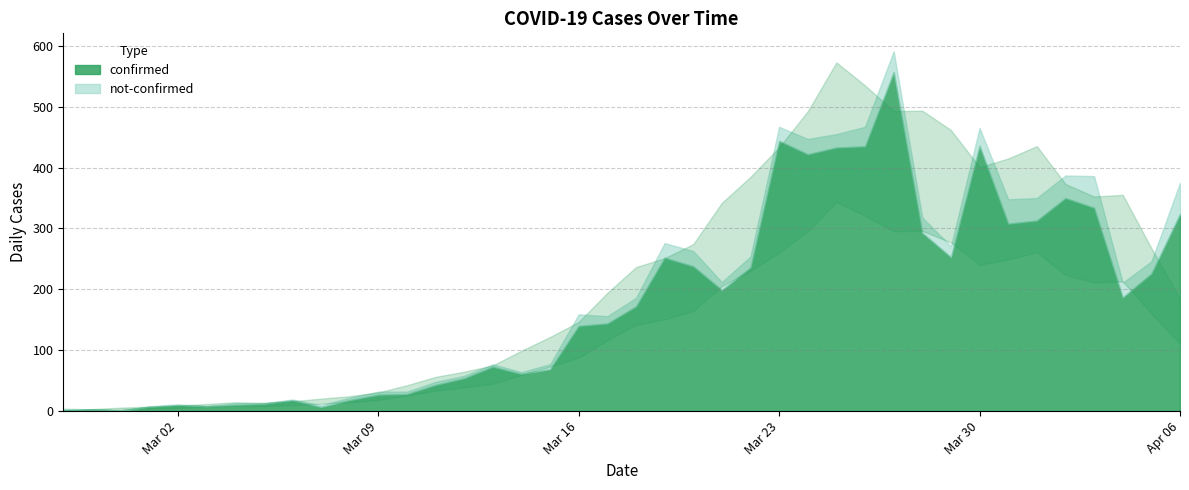

Is the value of confirmed at 2020-02-29 greater than the value of not-confirmed at 2020-02-29?

Yes